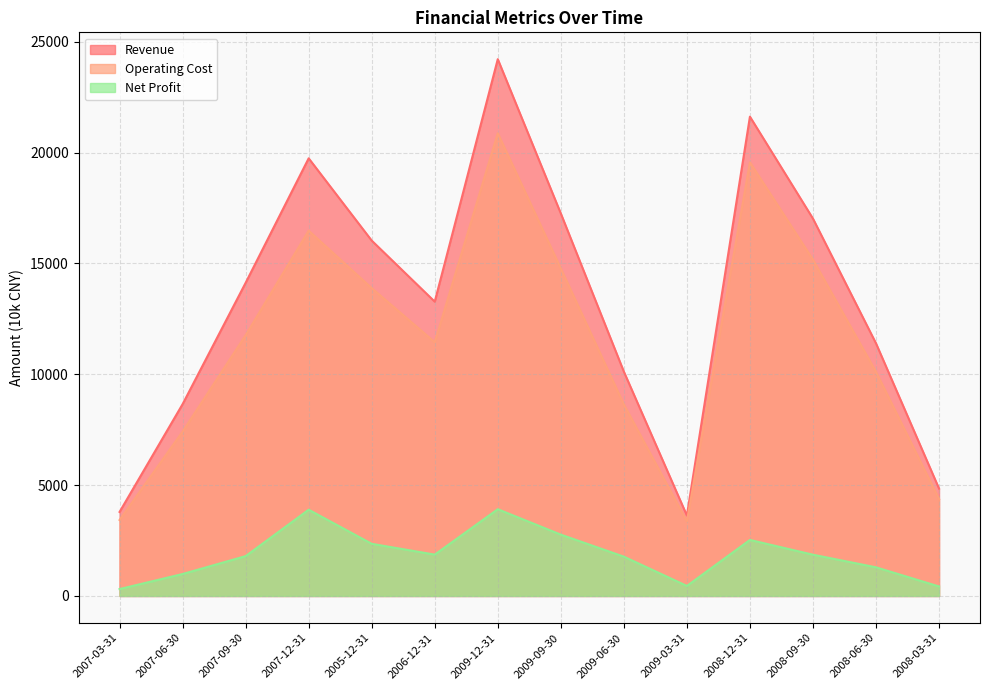

Is it true that Net Profit equals 1372 at 2008-12-31?

False